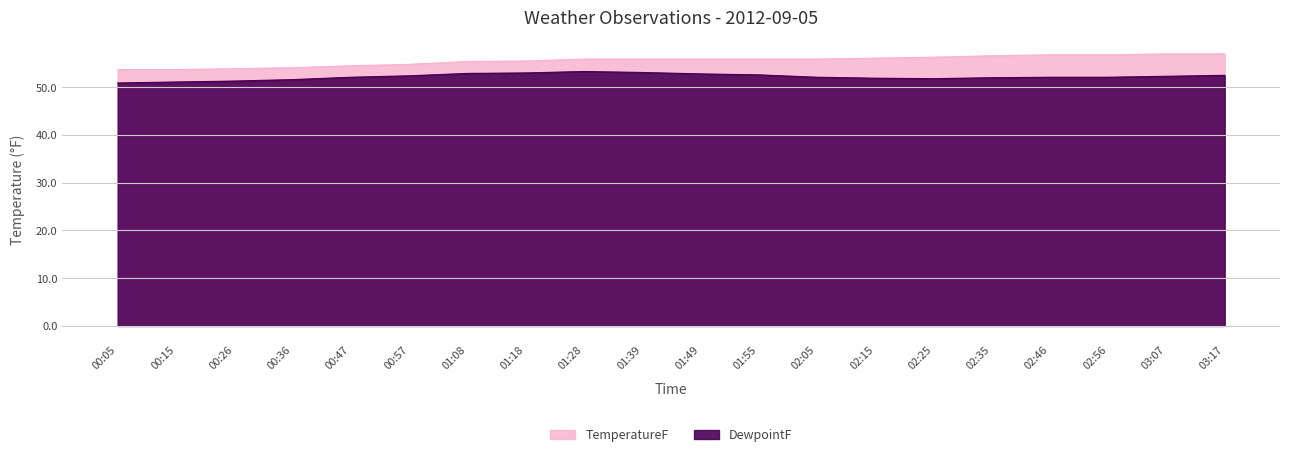

The value of TemperatureF at 00:26 is 82.2. True or false?

False